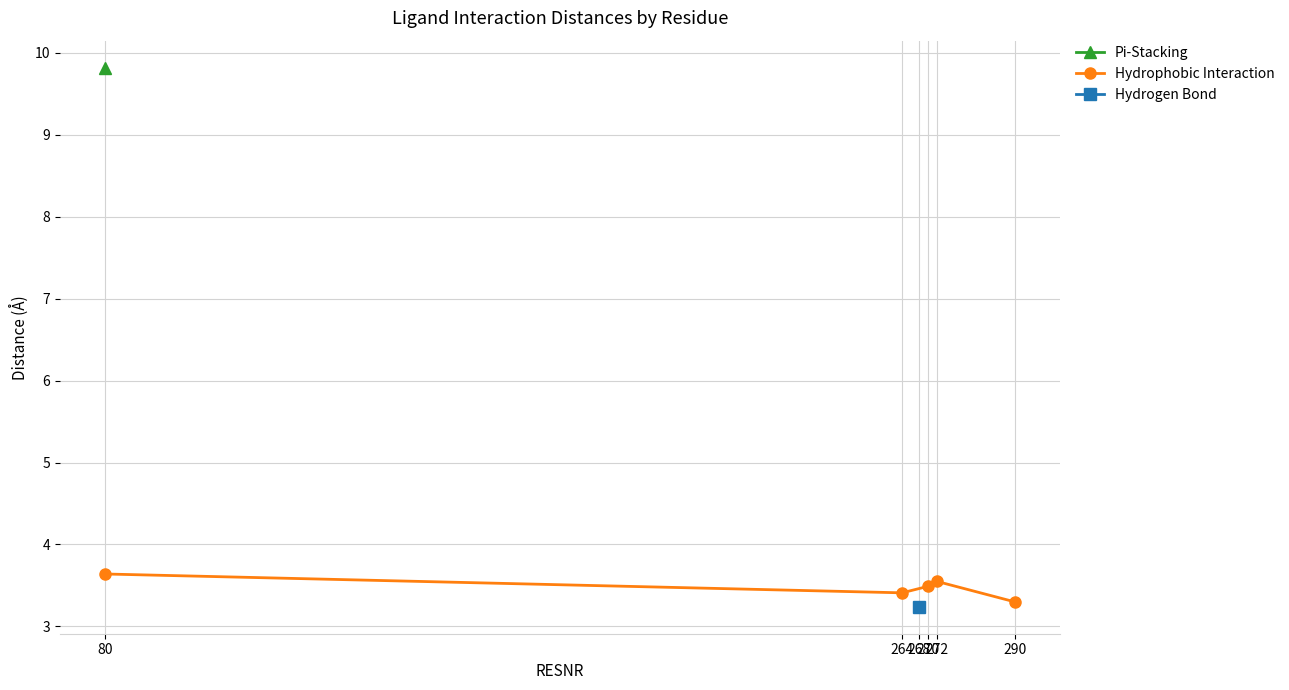

What is the value of the 1st point from the left?

3.6